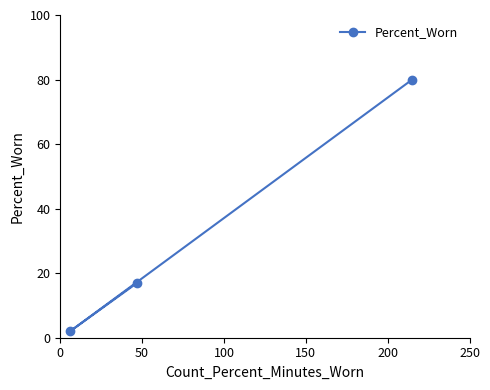

What is the average value?

33